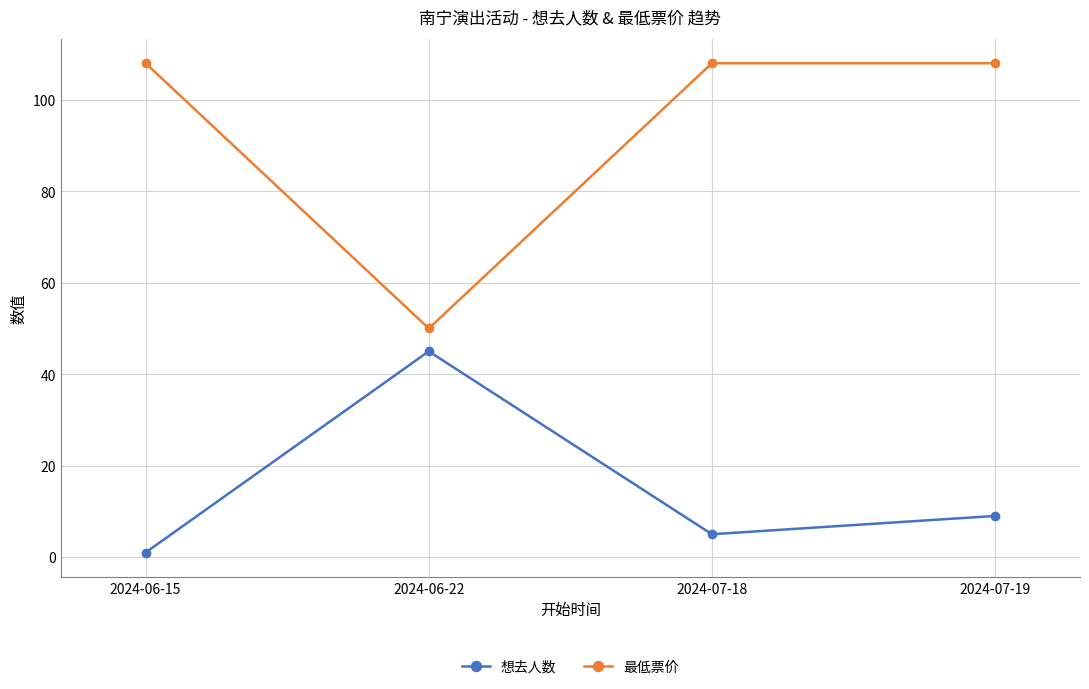

Is the value of 最低票价 at 2024-06-15 greater than the value of 想去人数 at 2024-06-15?

Yes